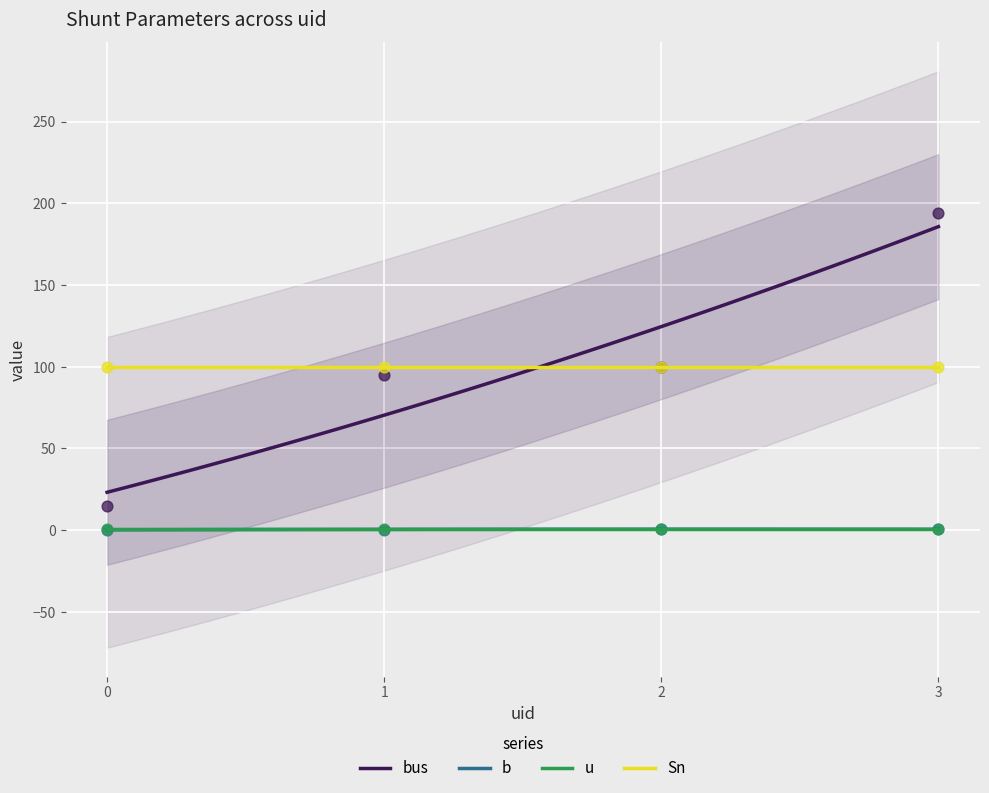

What is the highest value of the Sn series?

100.0